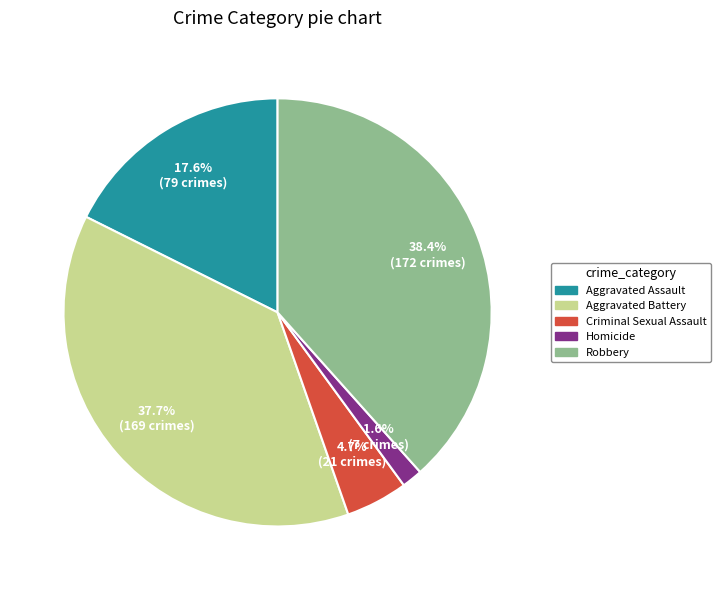

Does Homicide represent more than half of the total?

No